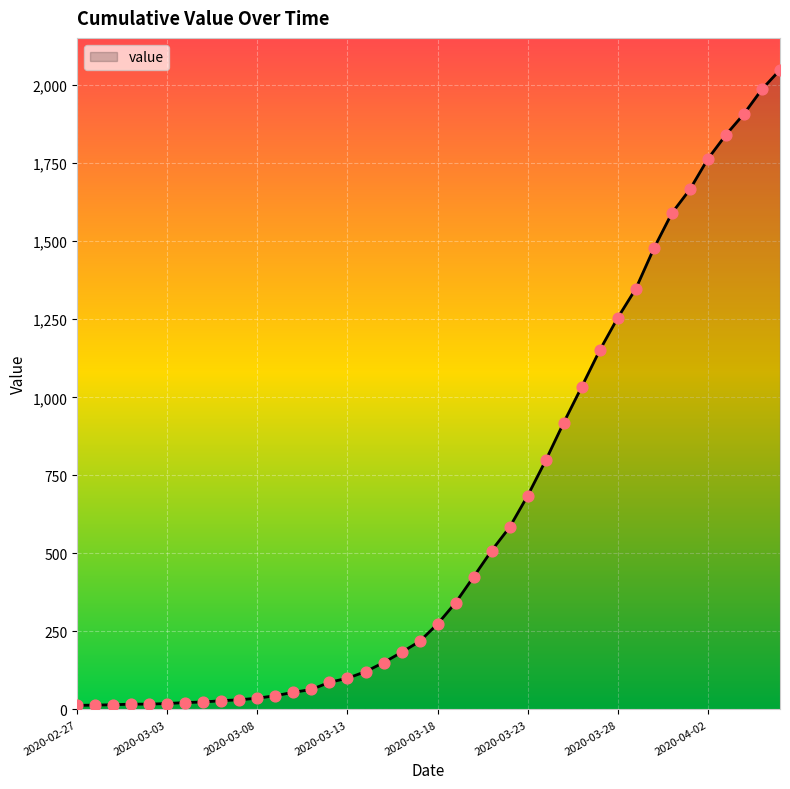

What is the difference between the maximum and minimum values?

2036